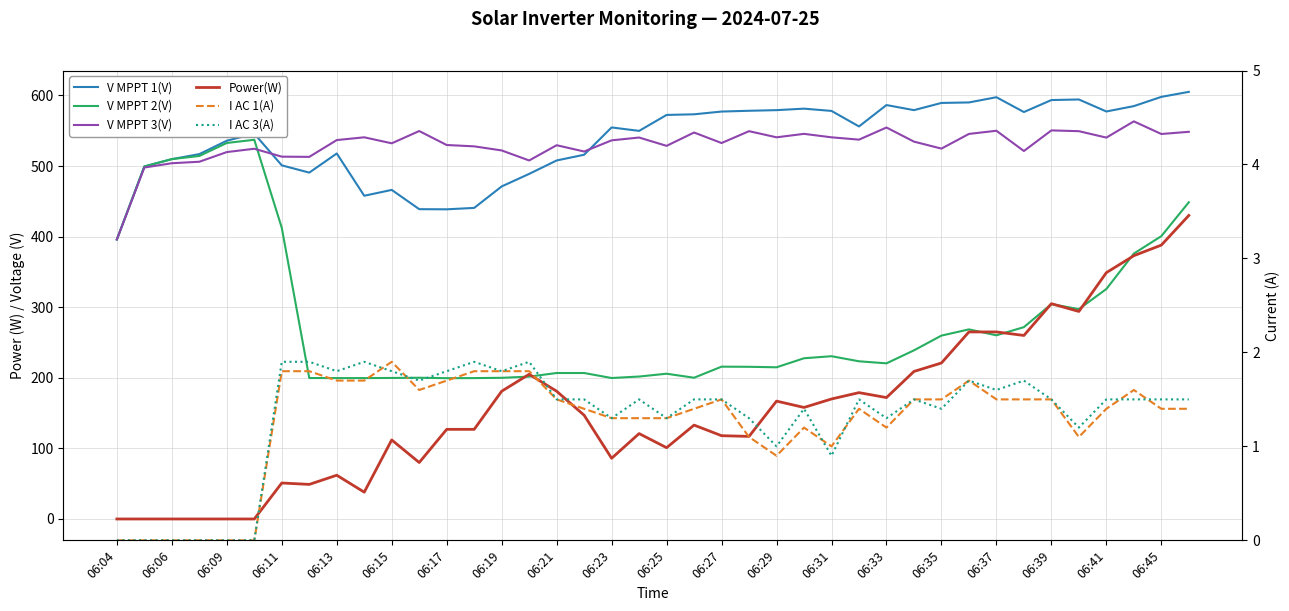

At which category does the chart reach its minimum across all series?

06:04